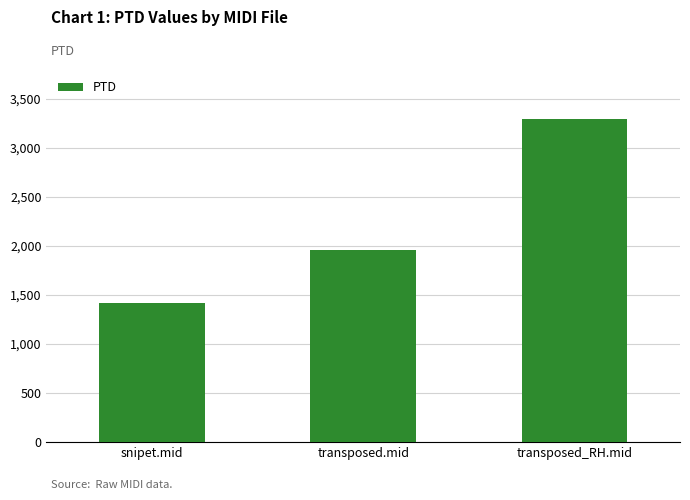

The value at transposed_RH.mid is 4914.2. True or false?

False